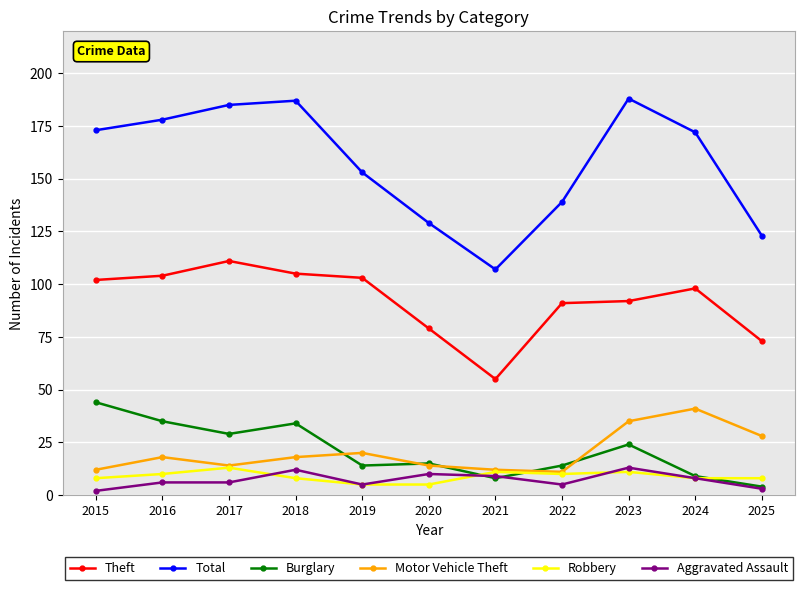

What is the highest value of the Theft series?

111